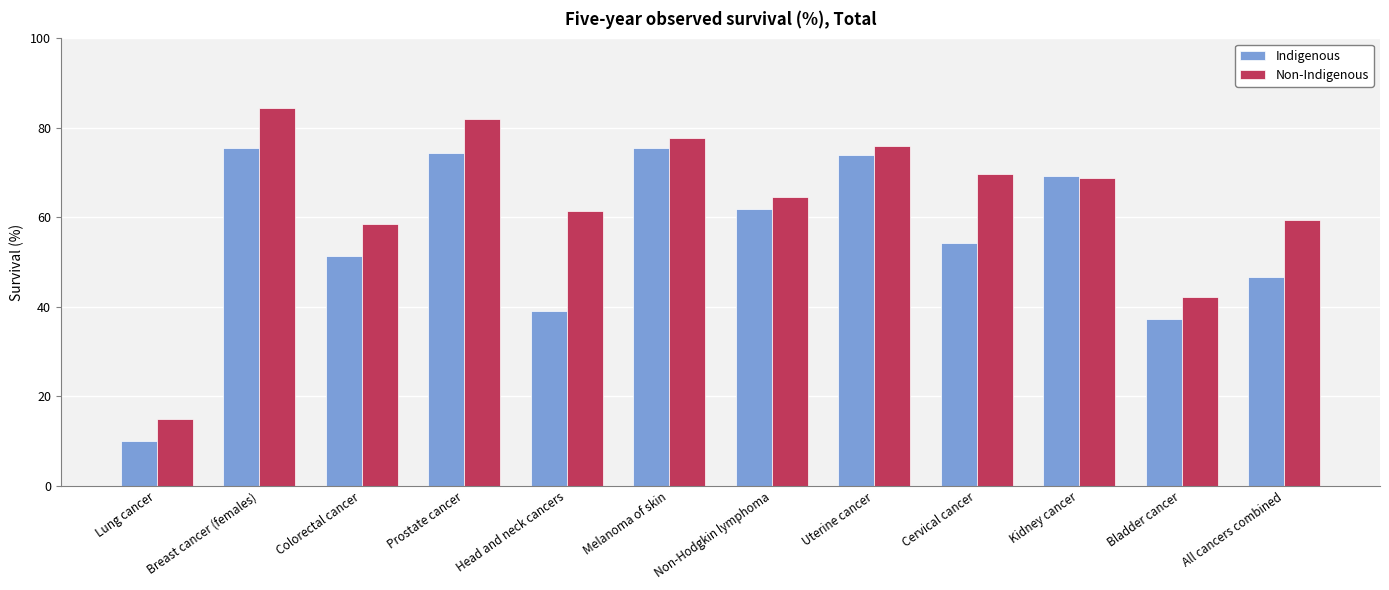

What is the difference between the maximum and minimum values in the Non-Indigenous series?

69.5